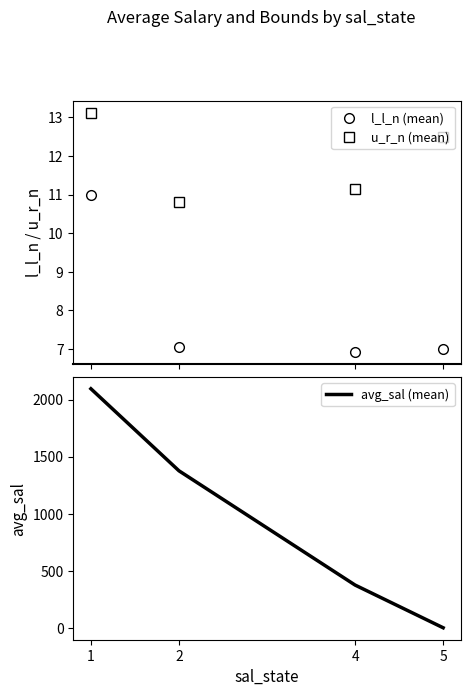

Reading right to left, list all the values displayed in this chart.

l_l_n (mean): 7.0	6.9	7.1	11.0
u_r_n (mean): 12.5	11.1	10.8	13.1
avg_sal (mean): 1.0	375.3	1376.5	2095.4